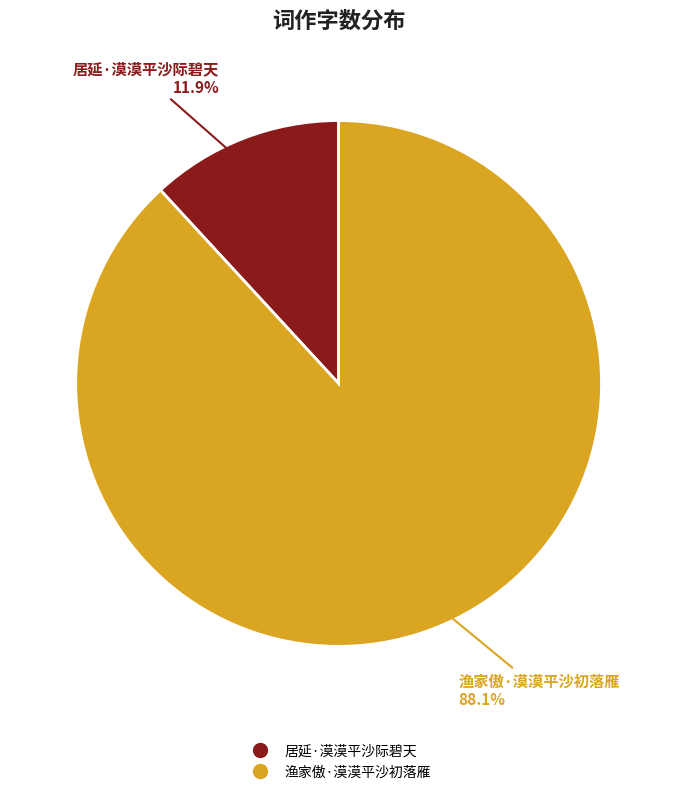

What is the ratio of the value at 渔家傲·漠漠平沙初落雁 to the value at 居延·漠漠平沙际碧天?

7.4